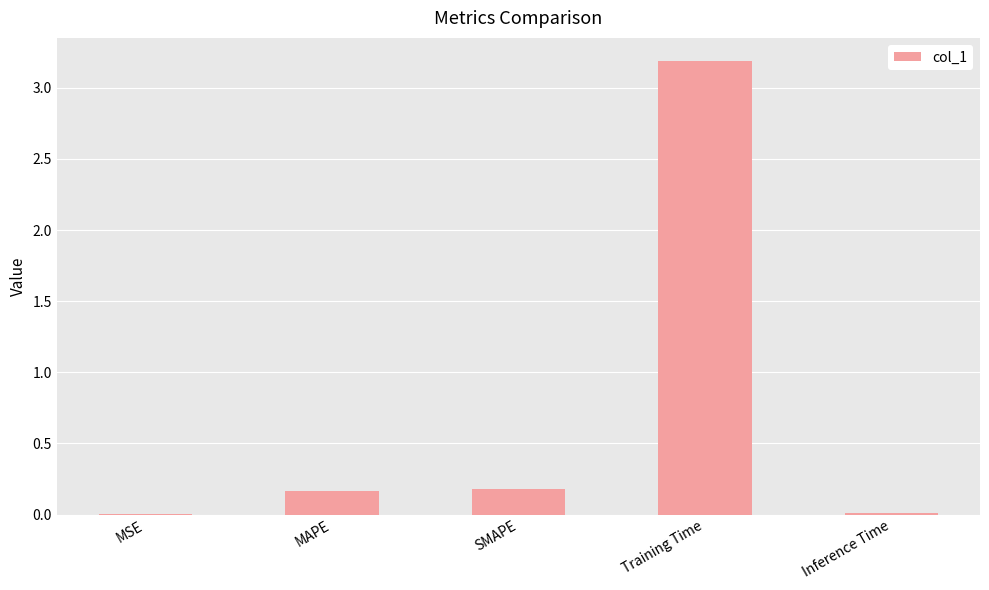

What is the sum of the values at MAPE and SMAPE?

0.3